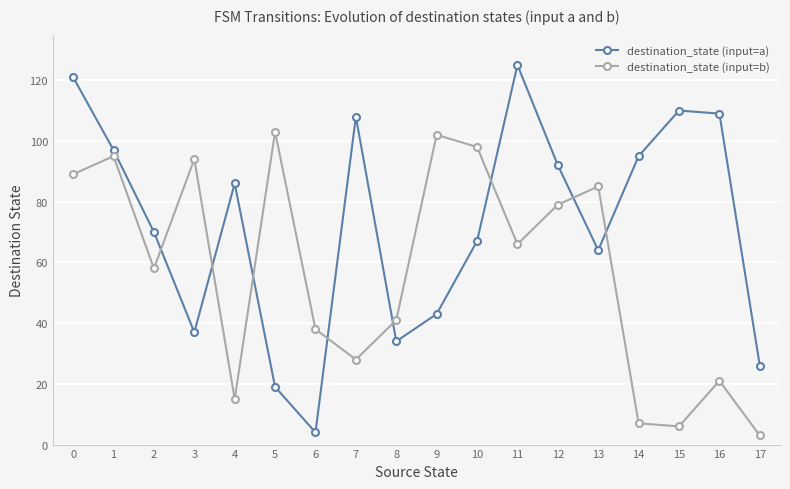

What are all the series names shown in the legend?

destination_state (input=a), destination_state (input=b)